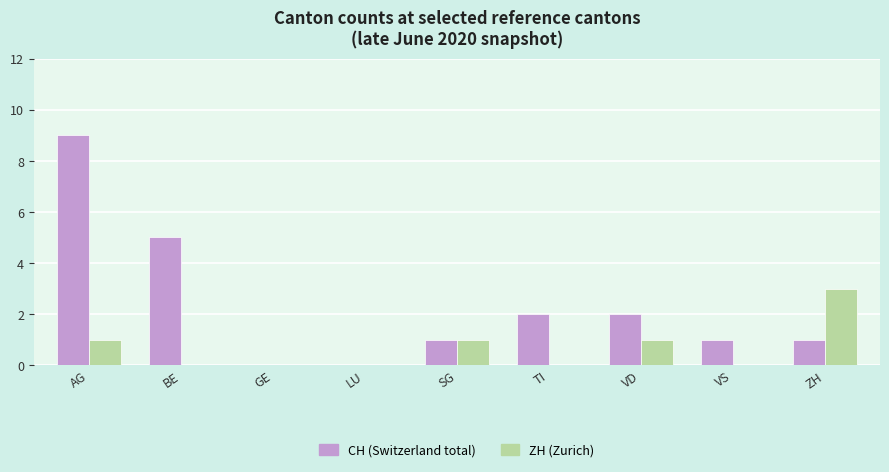

At which label is CH (Switzerland total) closest to 4?

BE